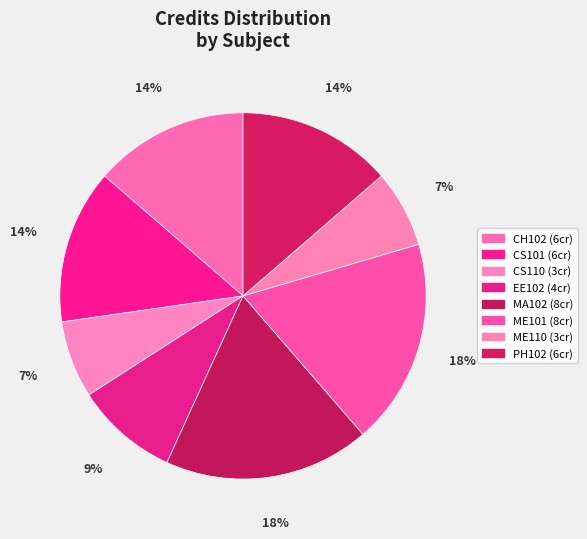

To the nearest percent, what percentage of the pie is MA102?

18%